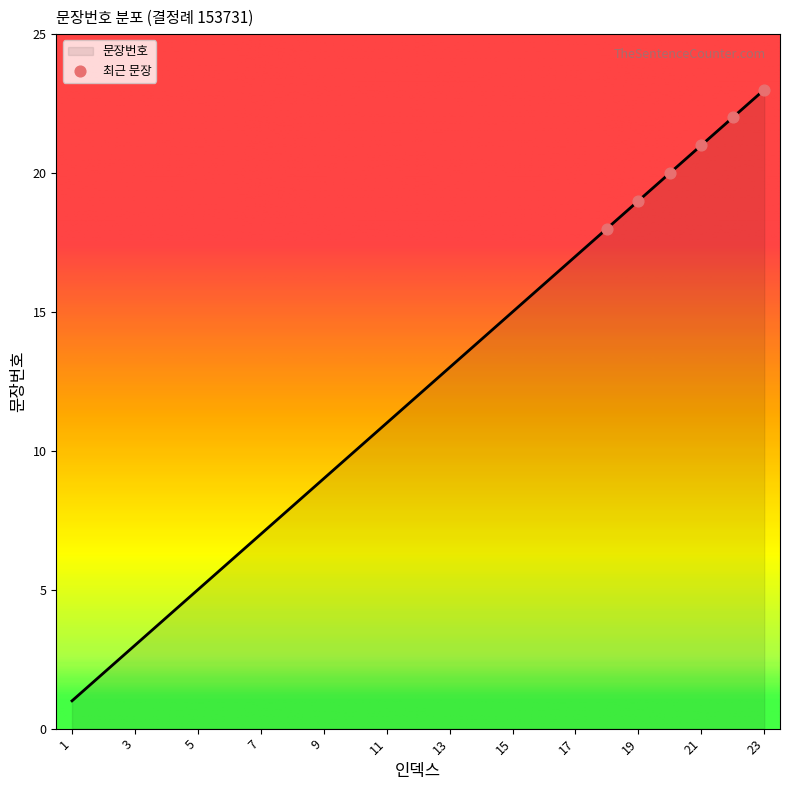

What is the maximum value shown in the chart?

23